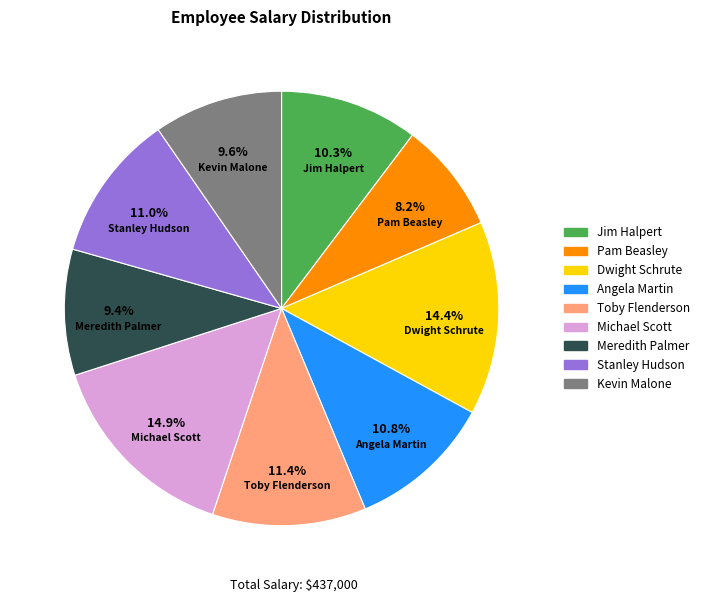

True or false: Pam Beasley accounts for 8% of the total.

True